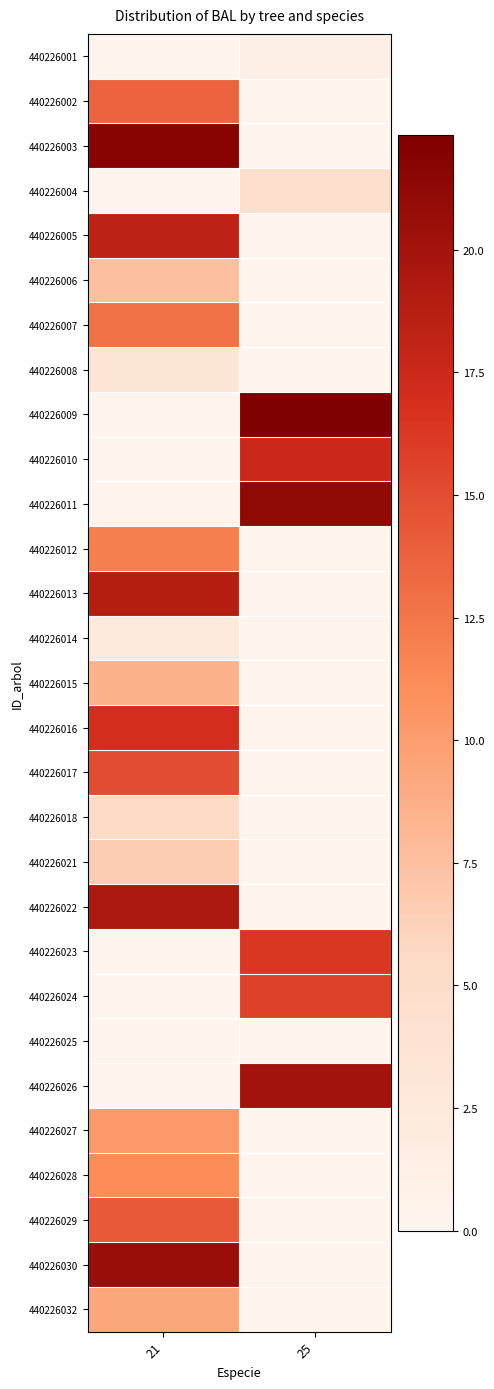

Rank the series at 21 from lowest to highest value.

440226001, 440226004, 440226009, 440226010, 440226011, 440226023, 440226024, 440226025, 440226026, 440226014, 440226008, 440226018, 440226021, 440226006, 440226015, 440226032, 440226027, 440226028, 440226012, 440226007, 440226002, 440226029, 440226017, 440226016, 440226005, 440226013, 440226022, 440226030, 440226003